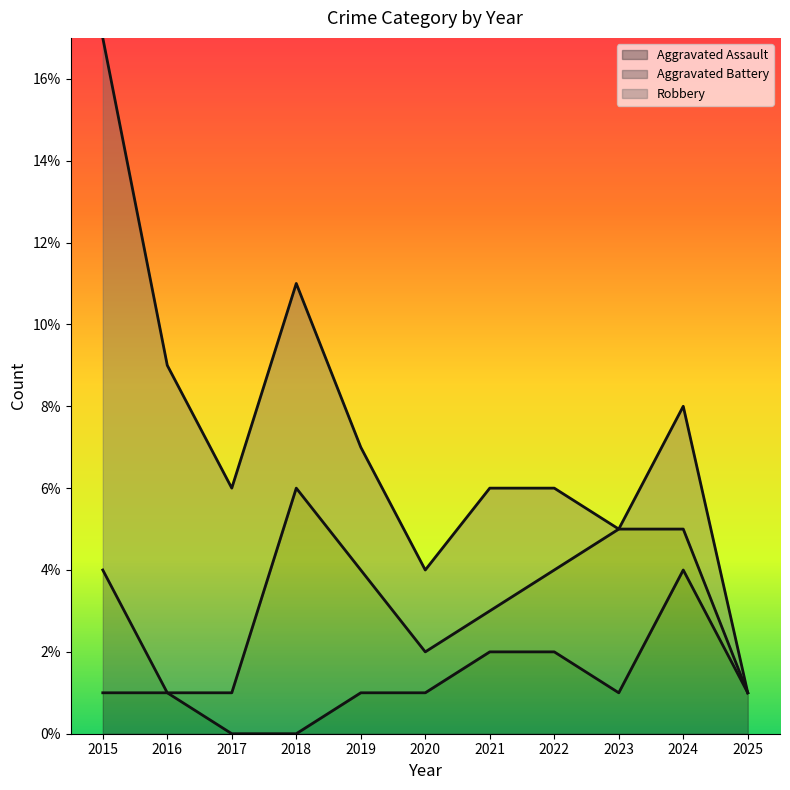

List the series in order of their overall mean, lowest first.

Aggravated Assault, Aggravated Battery, Robbery